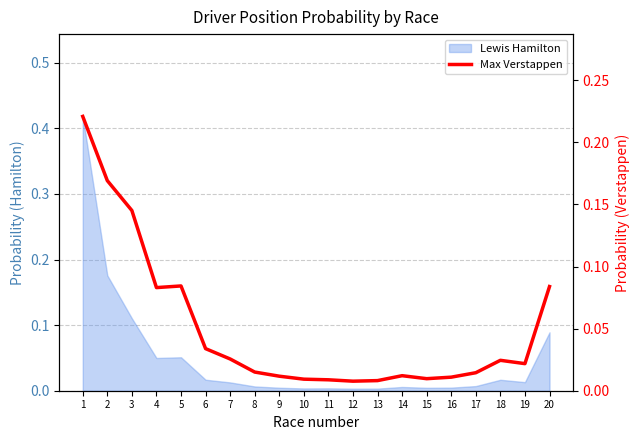

How many data points does each series have?

20